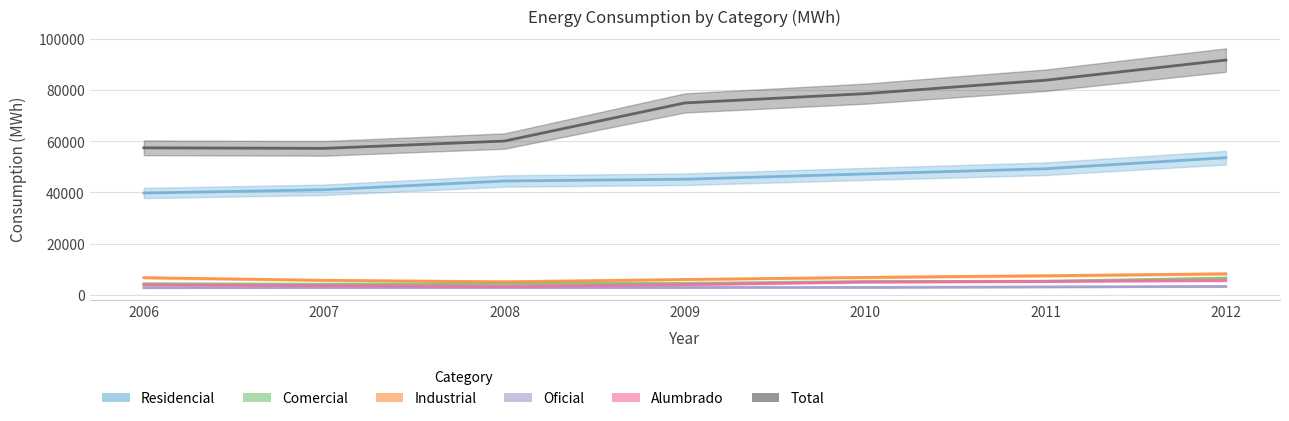

List the labels in order of Comercial value, smallest first.

2007, 2006, 2008, 2009, 2010, 2011, 2012